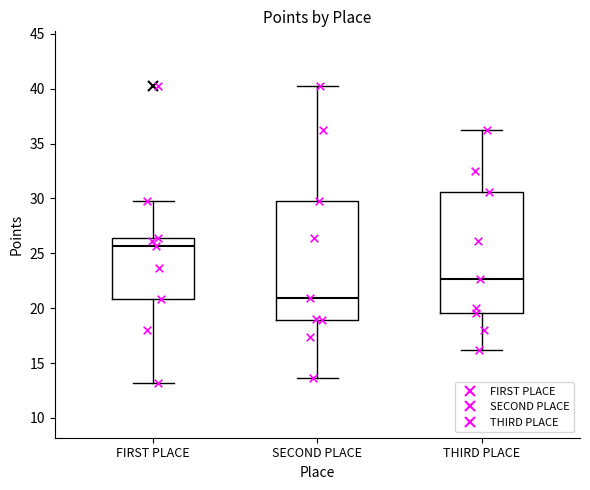

Reading left to right, transcribe this box plot: for each box, give where its median line is, the range the box spans, and where its two whiskers end, as read against the y-axis. The values are not printed on the chart, so give them approximately, as read against the axis.

FIRST PLACE: median 25.5, box 21.0 to 26.5, whiskers 13.0 to 30.0
SECOND PLACE: median 21.0, box 19.0 to 30.0, whiskers 13.5 to 40.0
THIRD PLACE: median 22.5, box 19.5 to 30.5, whiskers 16.0 to 36.0